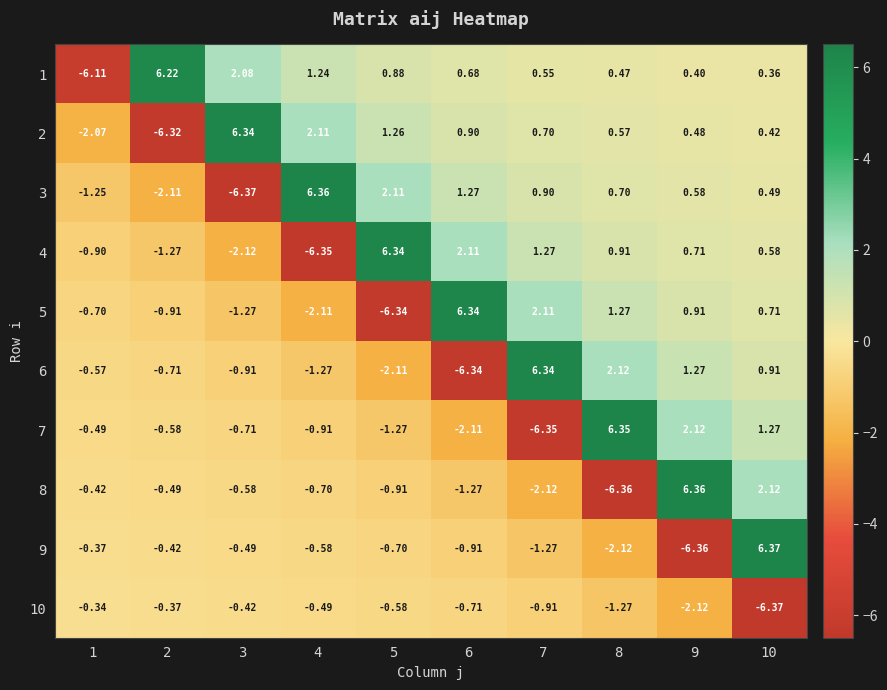

Count the number of categories in the chart.

10